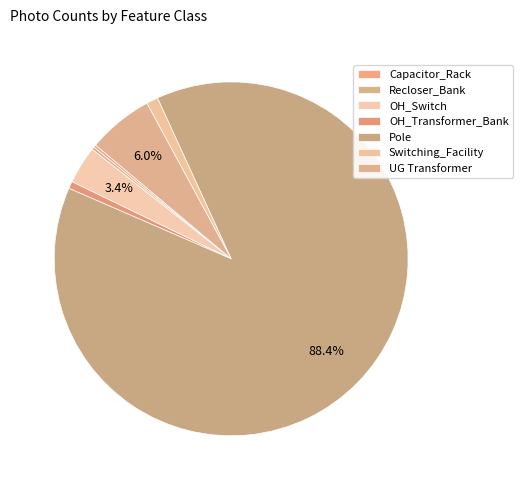

How much of the chart is everything except UG Transformer?

94.0%